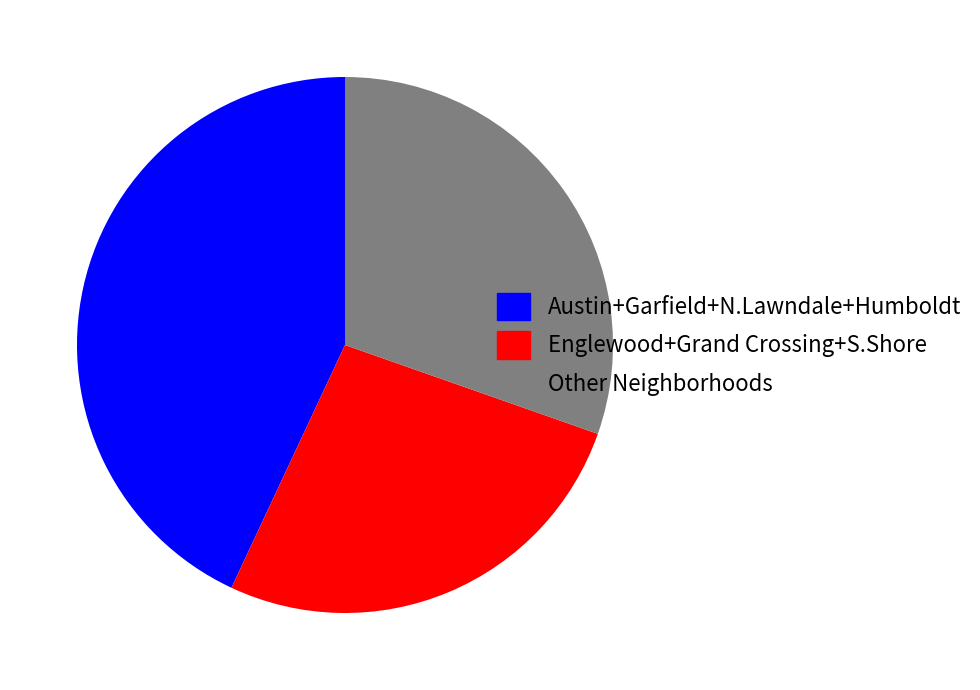

Approximately how many times larger is the value at Austin+Garfield+N.Lawndale+Humboldt compared to Other Neighborhoods?

1.4